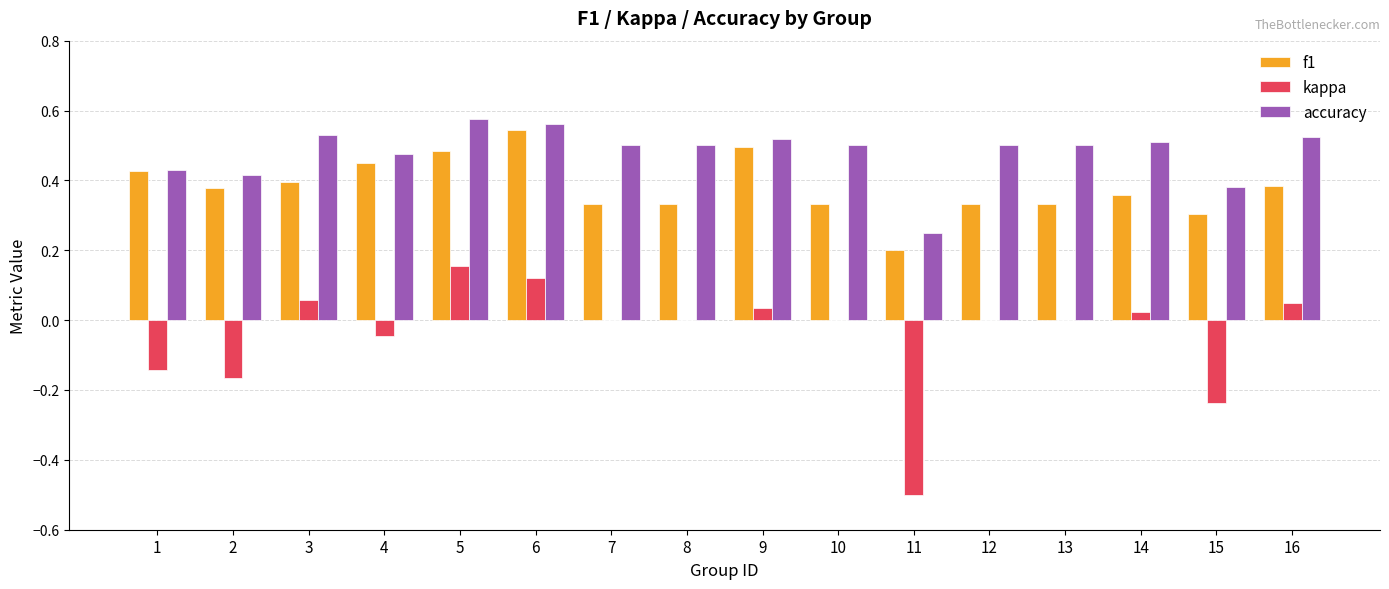

What is the sum of the f1 values at 1 and 13?

0.8